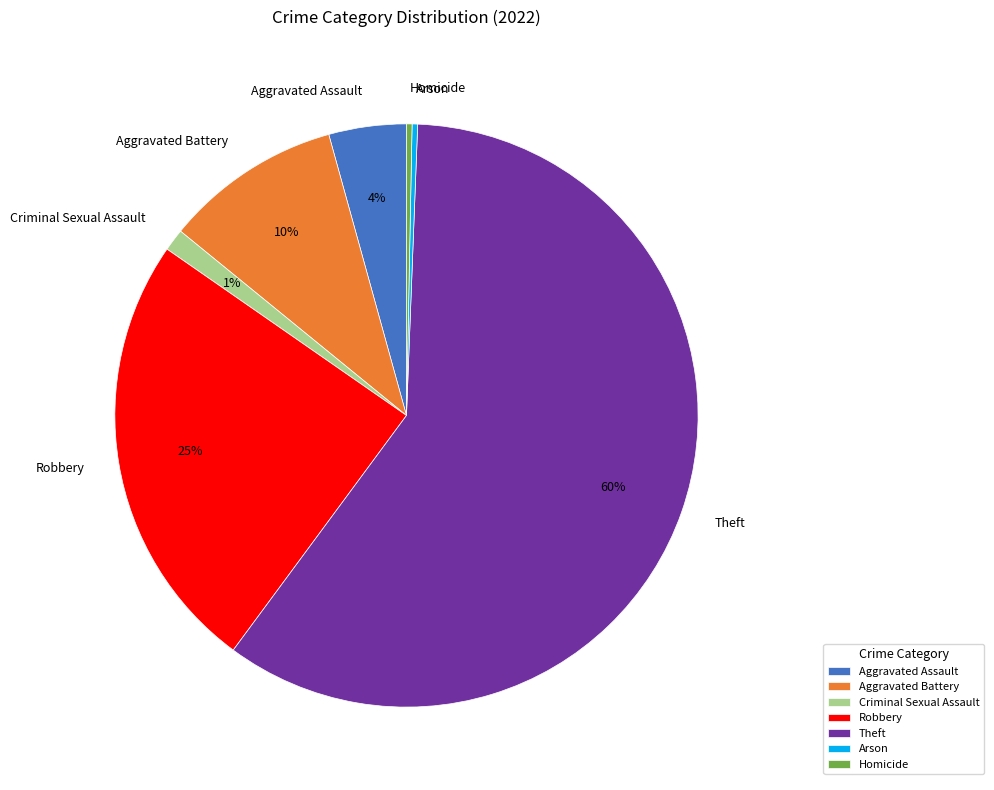

To the nearest percent, what is the average slice percentage?

14%